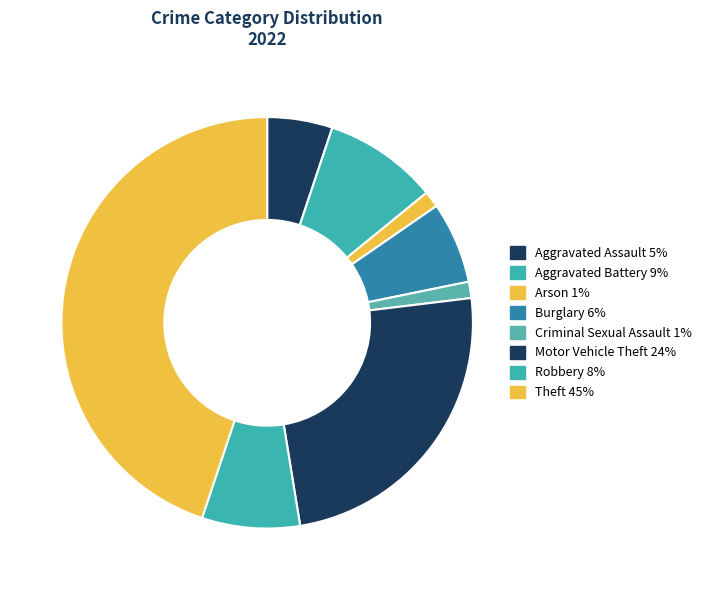

Which category has the biggest portion of the pie?

Theft 45%